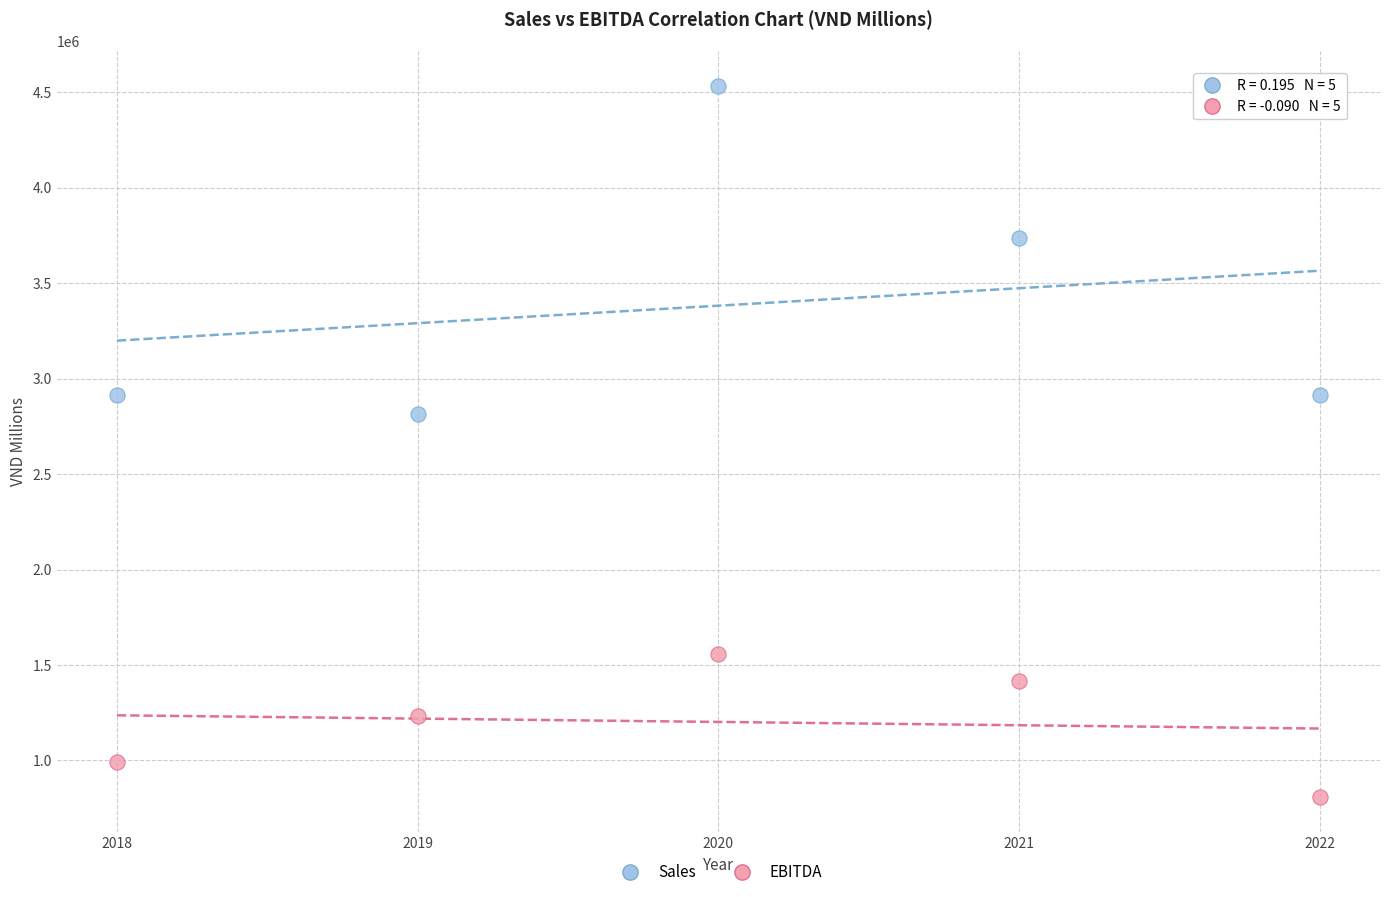

Across all data points, what is the range of X values (max minus min)?

4